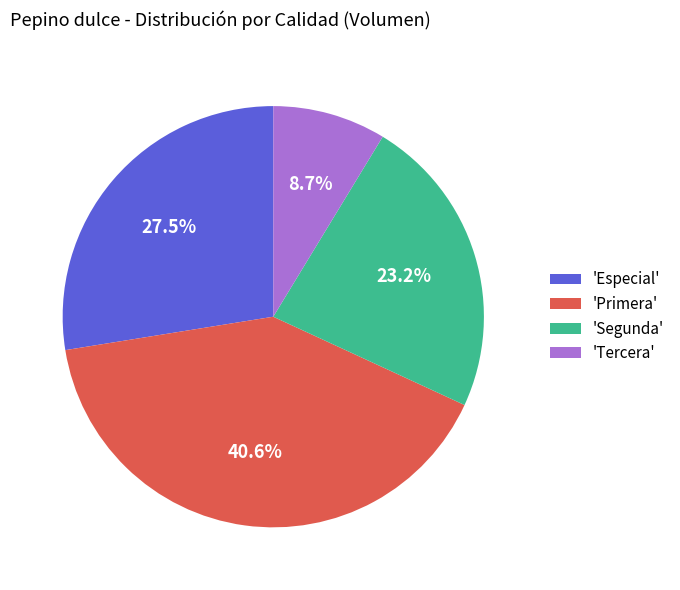

Rank the categories by value from highest to lowest.

'Primera', 'Especial', 'Segunda', 'Tercera'